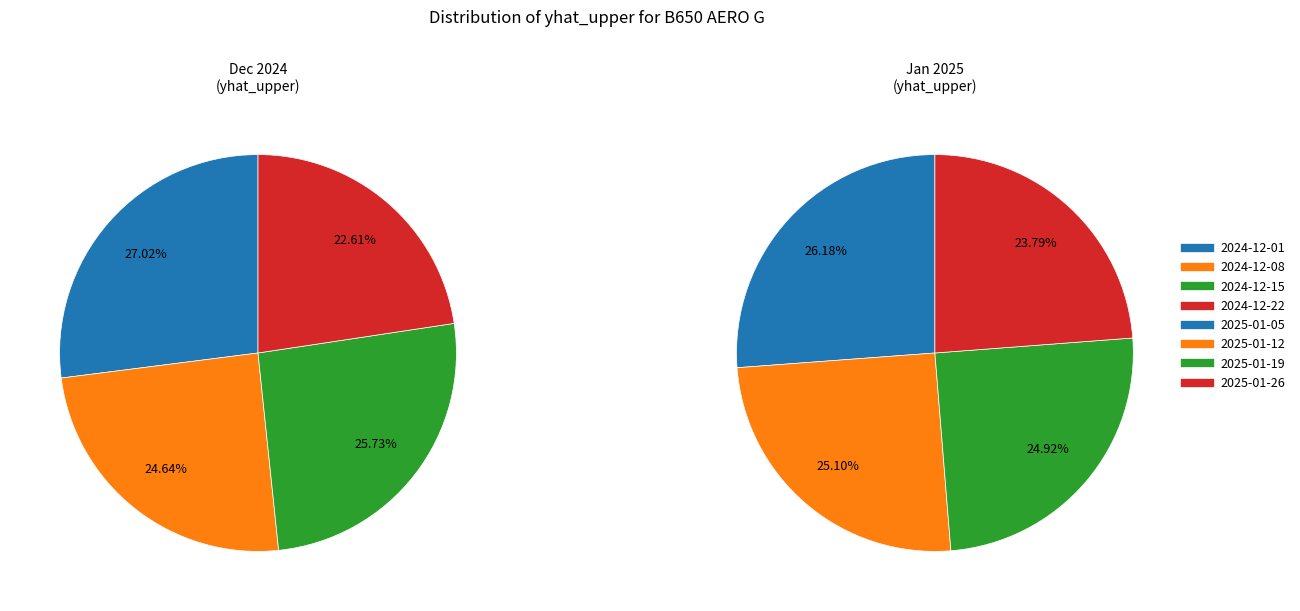

How many segments does this pie chart have?

4